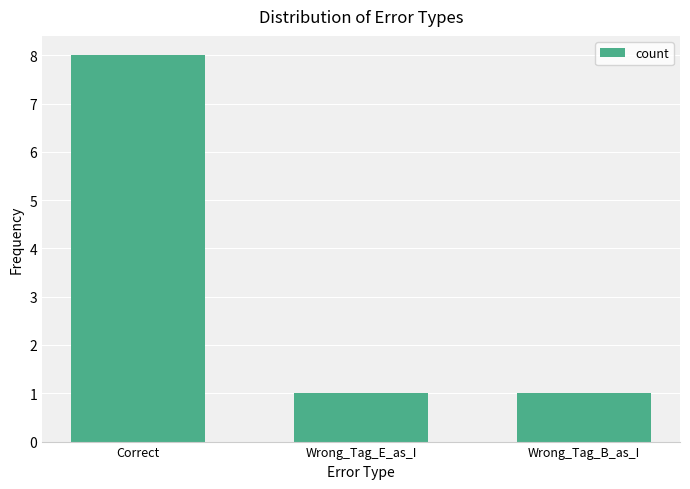

What is the ratio of the value at Correct to the value at Wrong_Tag_B_as_I?

8.0